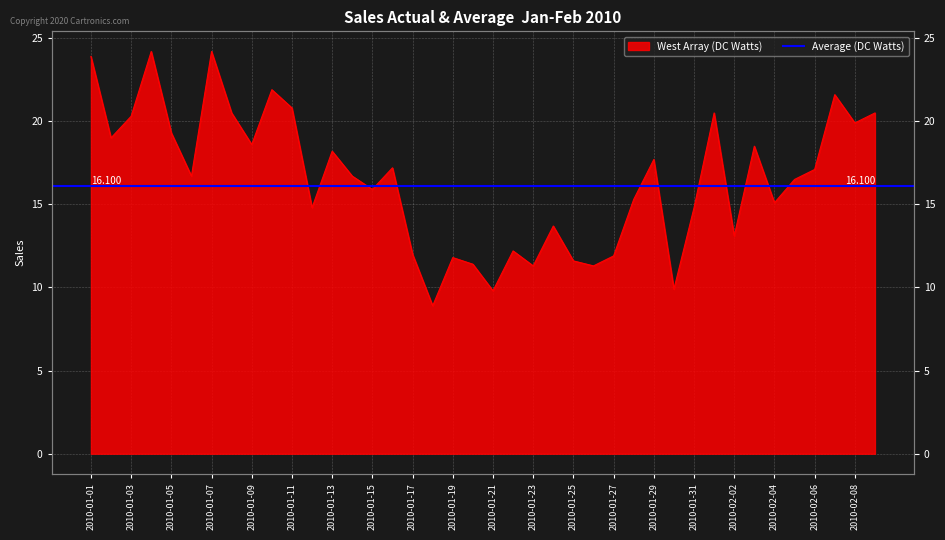

Which category has the lowest value across all series?

2010-01-18